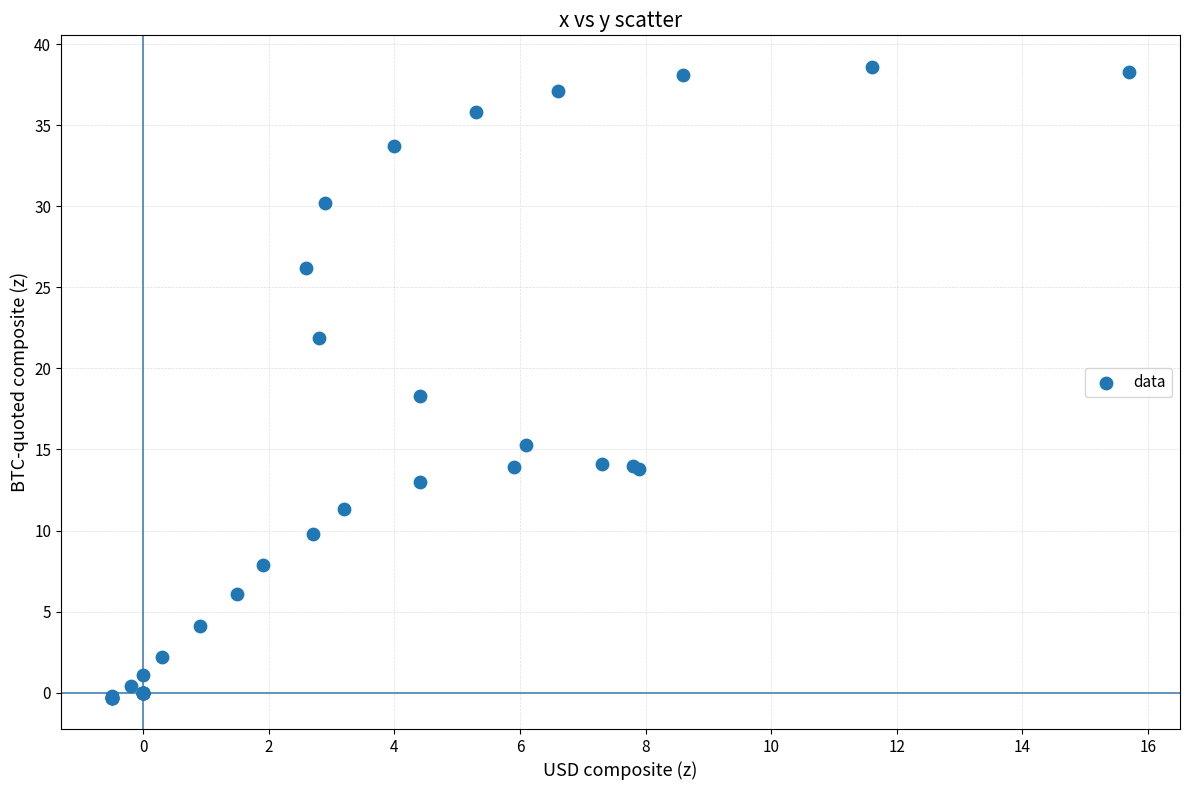

What Y value in the scatter plot is closest to 19?

18.3